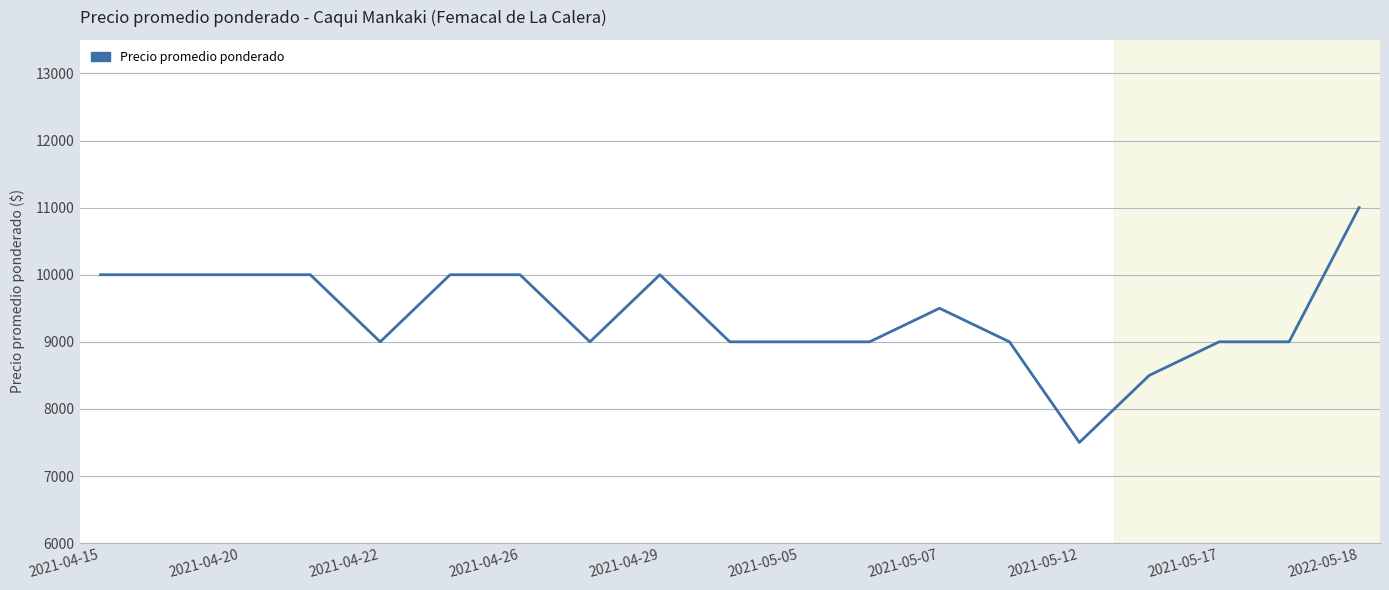

Is this an area chart (filled region under the line)?

No